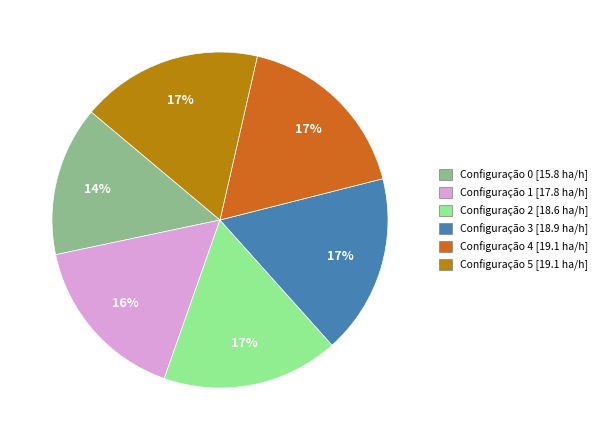

To the nearest percent, what portion does Configuração 3 [18.9 ha/h] represent?

17%